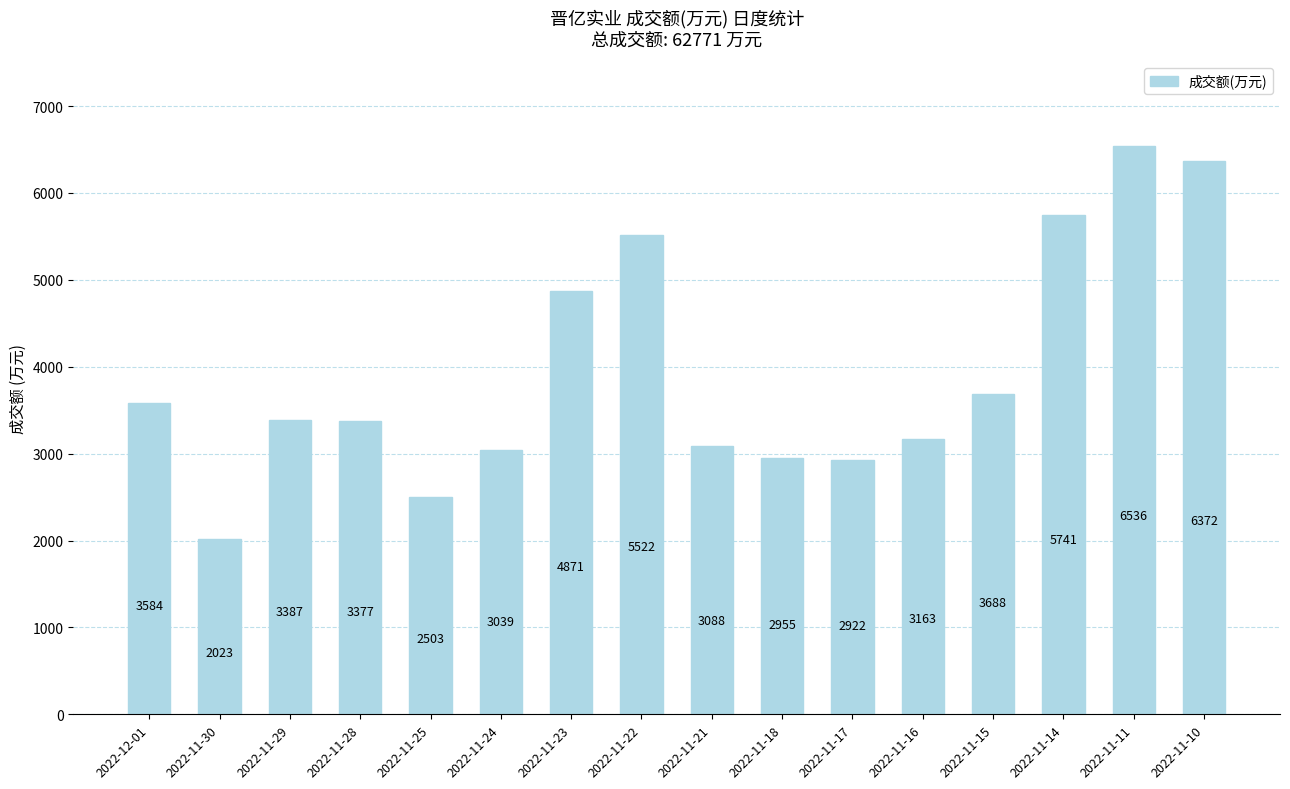

Reading right to left, what are all the values shown in this chart?

6372	6536	5741	3688	3163	2922	2955	3088	5522	4871	3039	2503	3377	3387	2023	3584